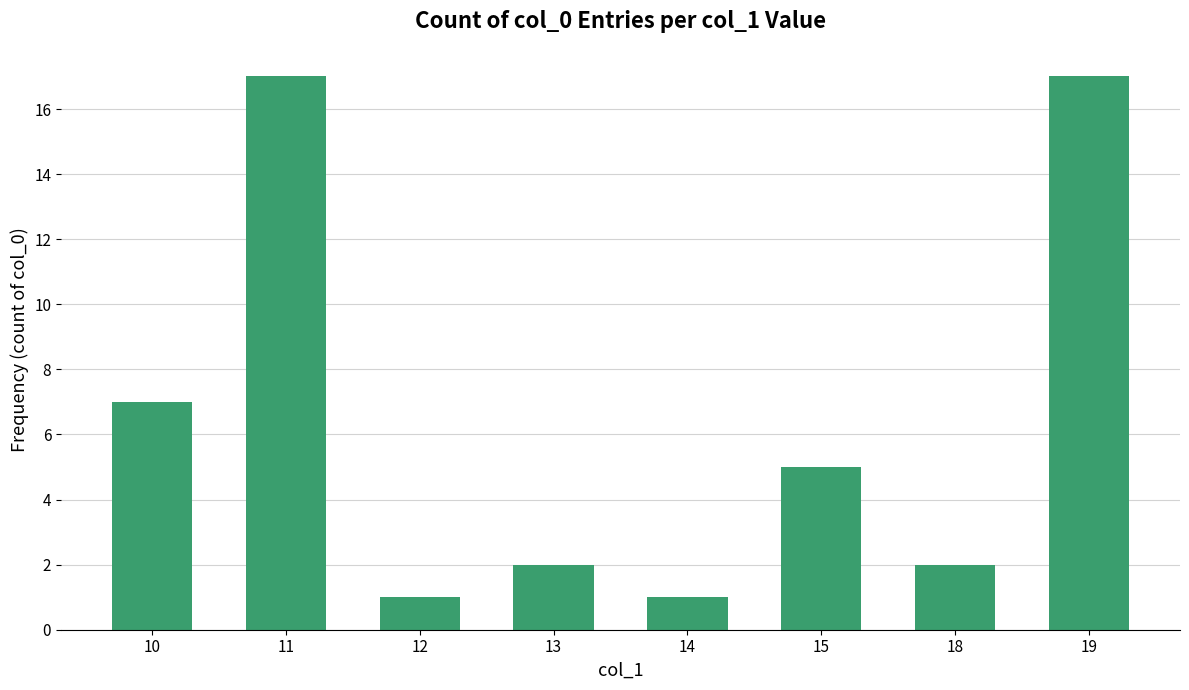

At which label is the value closest to 9?

10